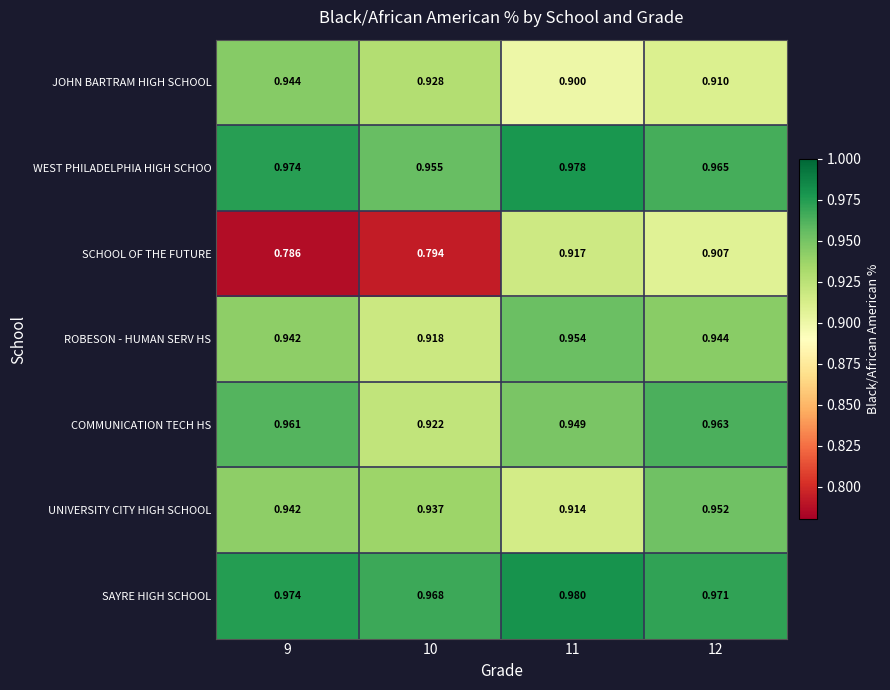

At 10, list the series in order from smallest to largest.

SCHOOL OF THE FUTURE, ROBESON - HUMAN SERV HS, COMMUNICATION TECH HS, JOHN BARTRAM HIGH SCHOOL, UNIVERSITY CITY HIGH SCHOOL, WEST PHILADELPHIA HIGH SCHOO, SAYRE HIGH SCHOOL